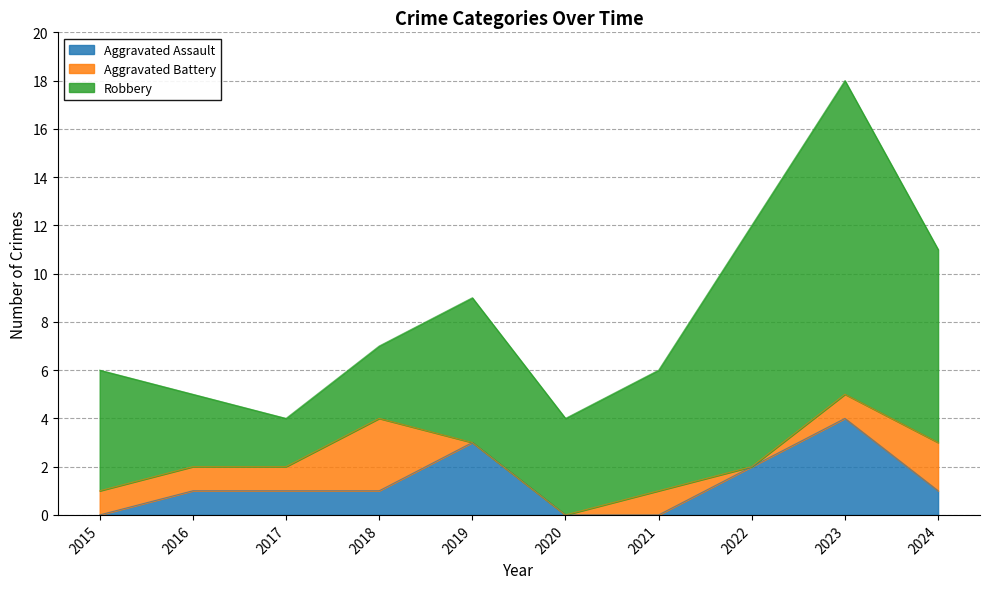

True or false: Robbery and Aggravated Battery intersect in this chart.

False